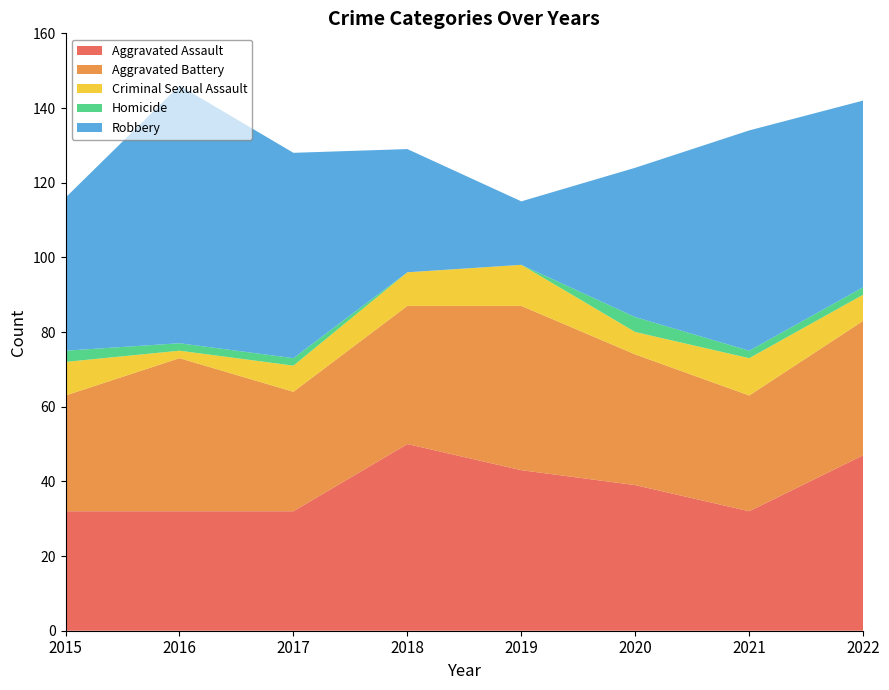

Reading left to right, transcribe all the data shown in this chart.

Aggravated Assault: 32	32	32	50	43	39	32	47
Aggravated Battery: 31	41	32	37	44	35	31	36
Criminal Sexual Assault: 9	2	7	9	11	6	10	7
Homicide: 3	2	2	0	0	4	2	2
Robbery: 41	69	55	33	17	40	59	50